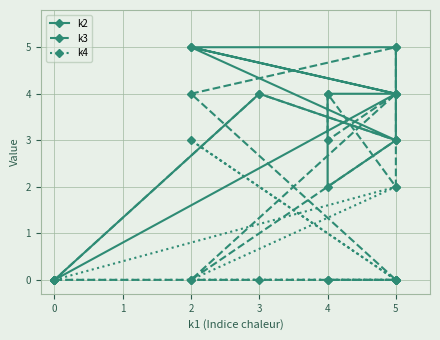

Which series changed the most between 5 and 0?

k2